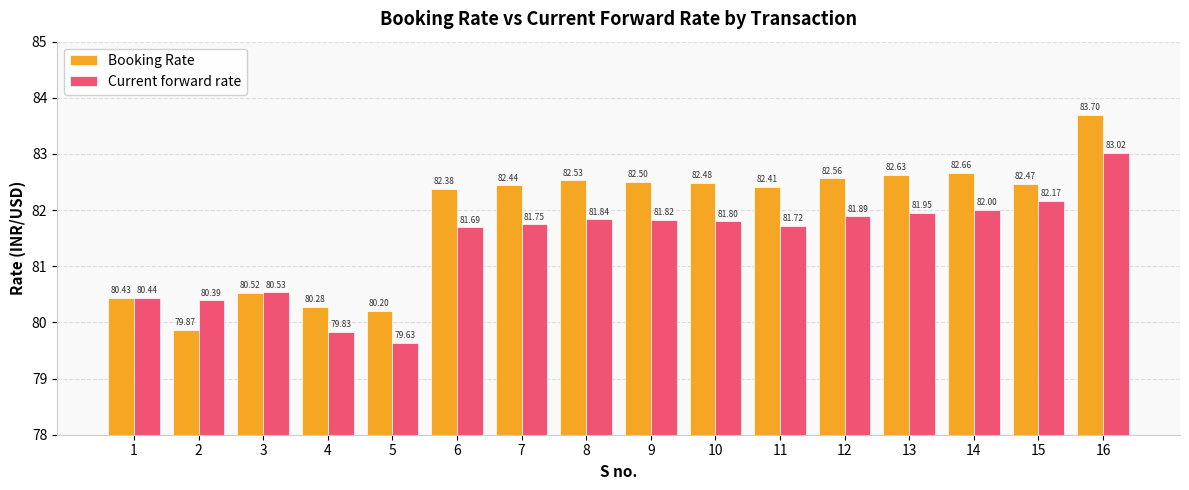

Between 2 and 12, which series saw the biggest shift?

Booking Rate